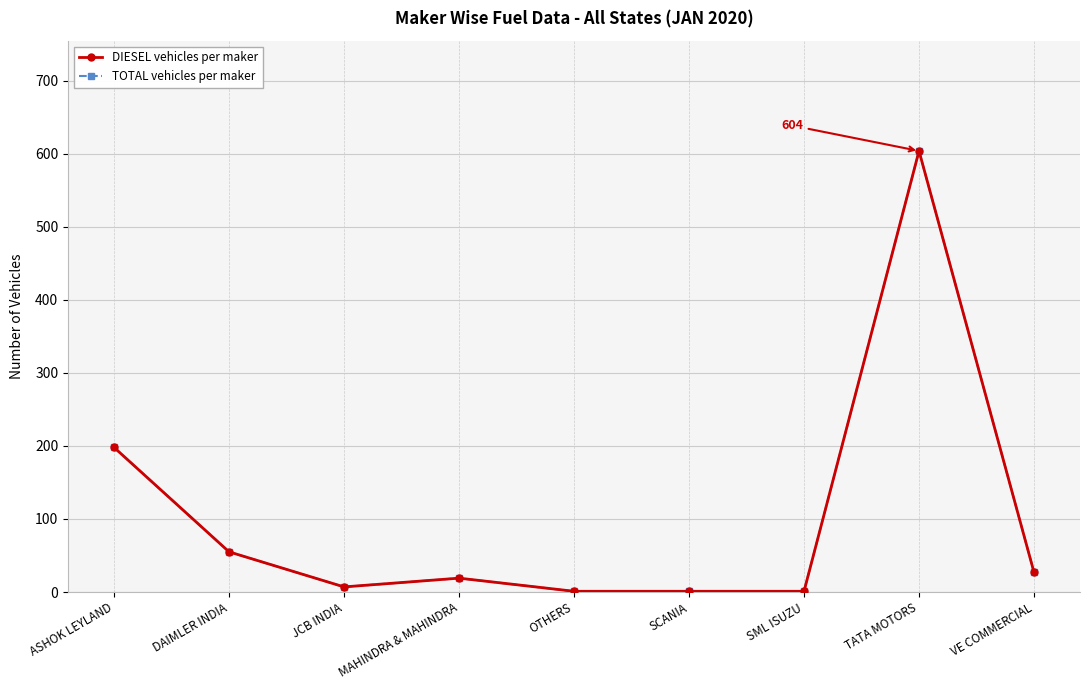

What is the average value of the DIESEL vehicles per maker series?

101